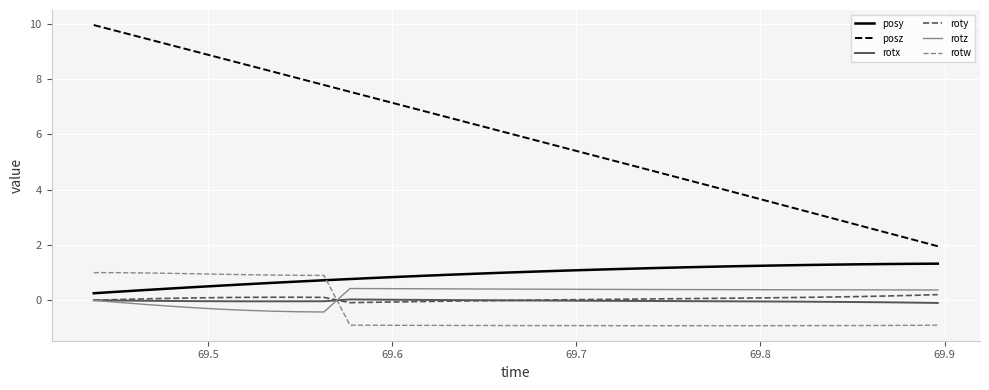

Which series has the largest total across all categories?

posz